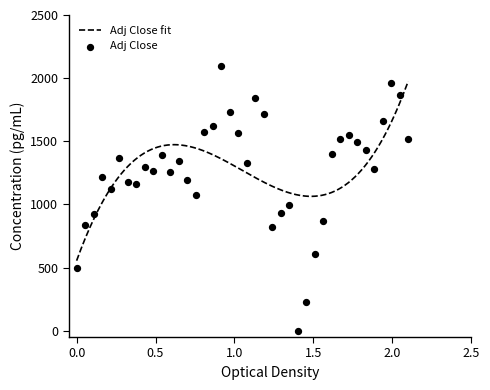

What is the lowest value of the Adj Close fit series?

554.6